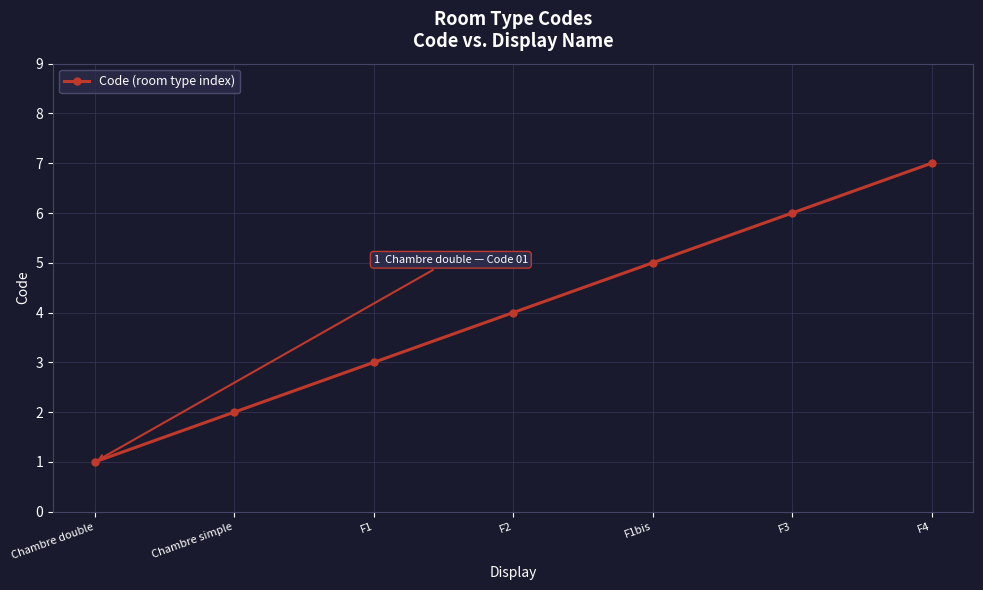

How many lines are shown in the chart?

1